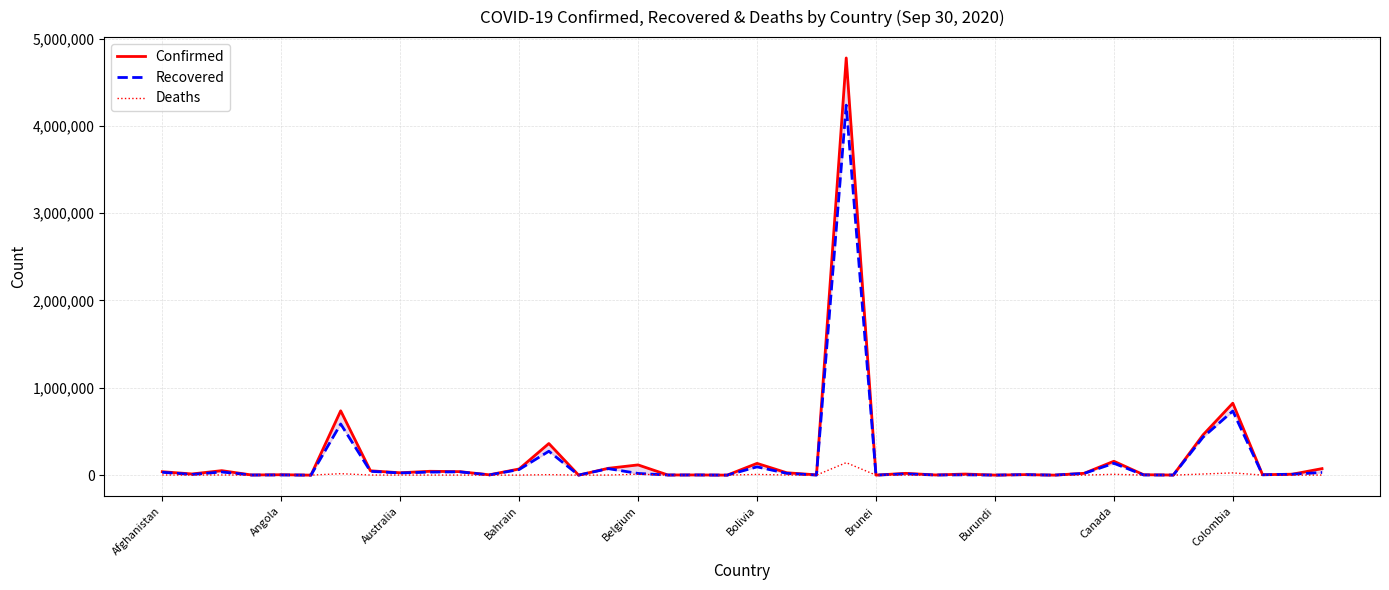

Is the value of Confirmed at 11 greater than the value of Deaths at 19?

Yes